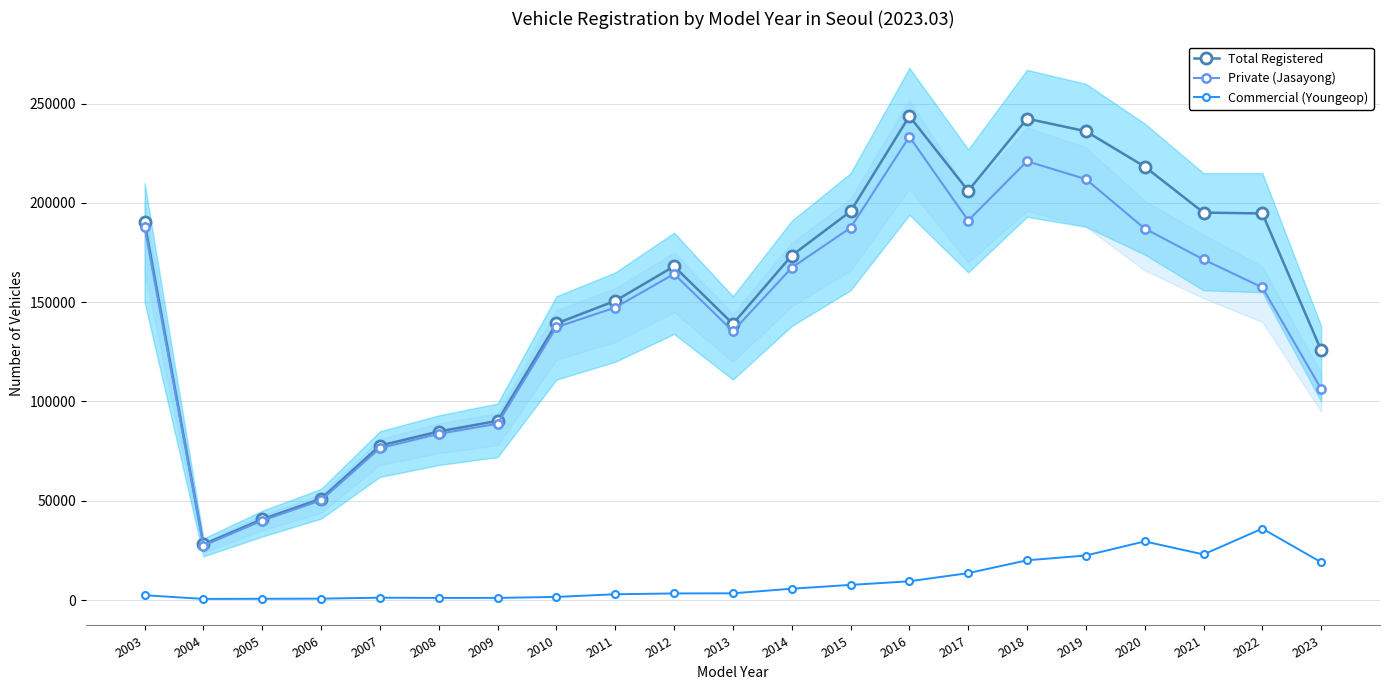

Reading left to right, list all the values displayed in this chart.

Total Registered: 2003=190293	2004=28027	2005=40715	2006=51025	2007=77771	2008=84883	2009=90244	2010=139286	2011=150682	2012=168071	2013=139091	2014=173493	2015=195739	2016=243680	2017=206092	2018=242436	2019=236100	2020=218283	2021=195145	2022=194687	2023=125795
Private (Jasayong): 2003=187801	2004=27406	2005=40019	2006=50256	2007=76514	2008=83686	2009=88805	2010=137405	2011=147302	2012=164231	2013=135397	2014=167353	2015=187485	2016=233350	2017=191116	2018=220989	2019=211971	2020=187094	2021=171524	2022=157431	2023=106322
Commercial (Youngeop): 2003=2432	2004=573	2005=640	2006=704	2007=1186	2008=1057	2009=1090	2010=1571	2011=2917	2012=3327	2013=3391	2014=5708	2015=7634	2016=9447	2017=13558	2018=20023	2019=22429	2020=29527	2021=22974	2022=35989	2023=19030